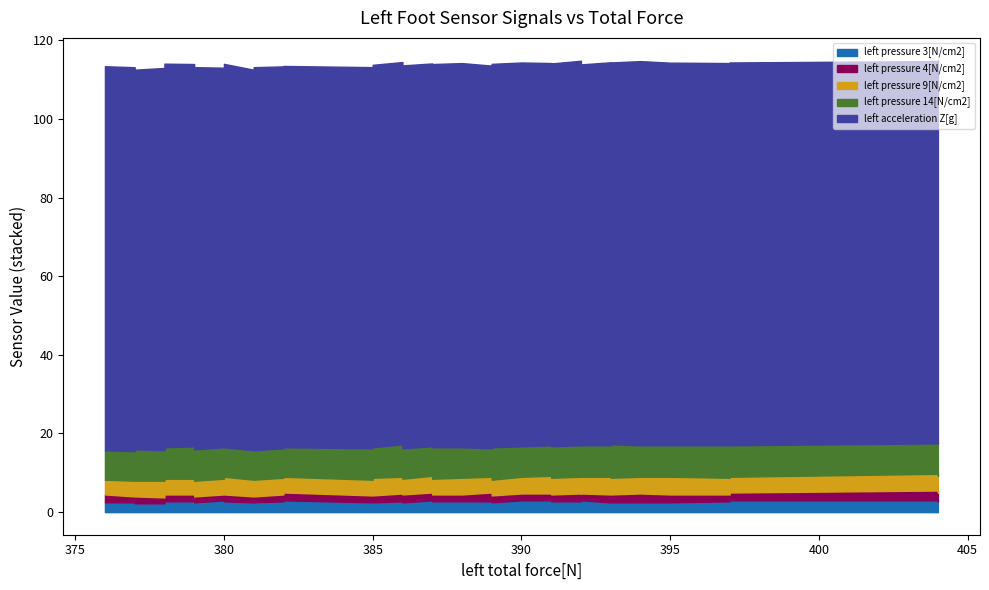

True or false: left acceleration Z[g] has a value of 1.5 at 0.36.

False